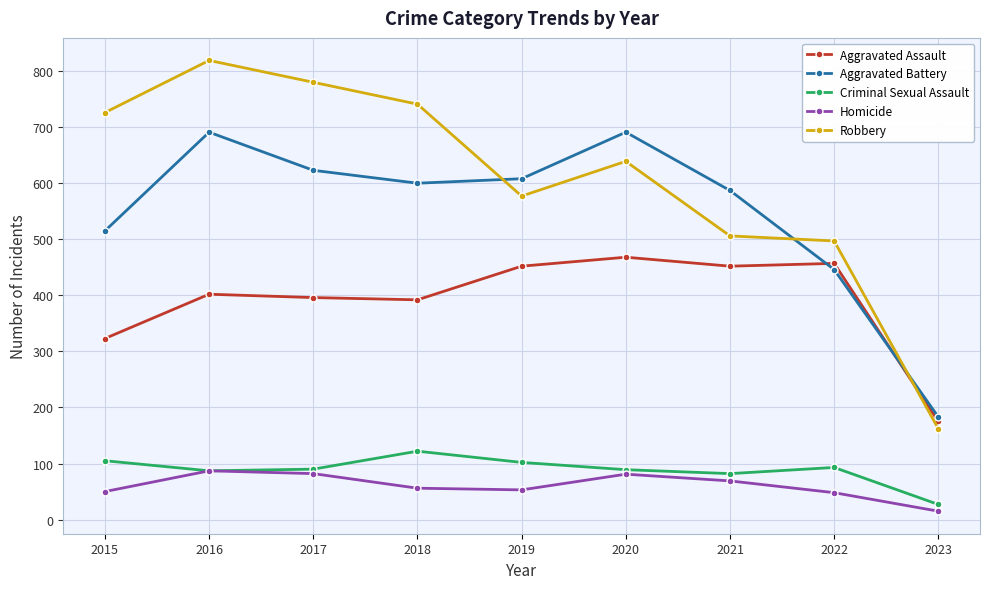

The value of Homicide at 2020 is 81. True or false?

True